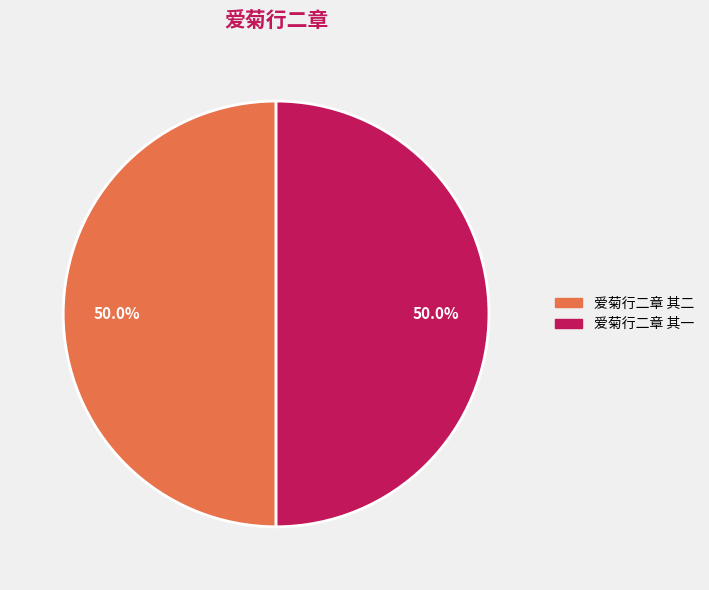

What portion of the pie excludes 爱菊行二章 其二?

50.0%